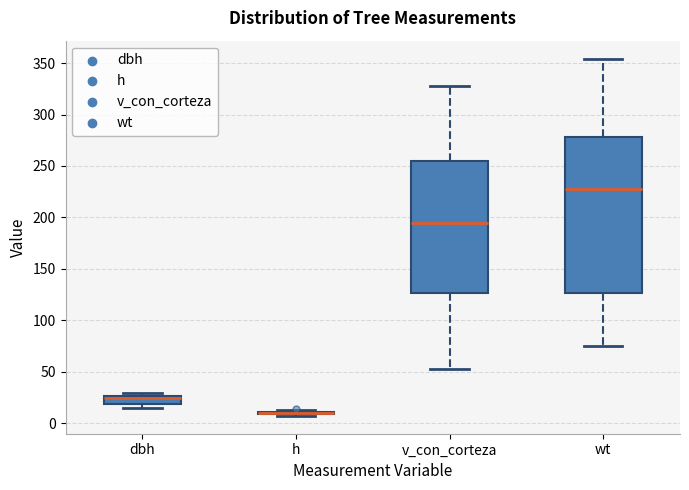

Which box is the tallest, from its lower edge to its upper edge?

wt